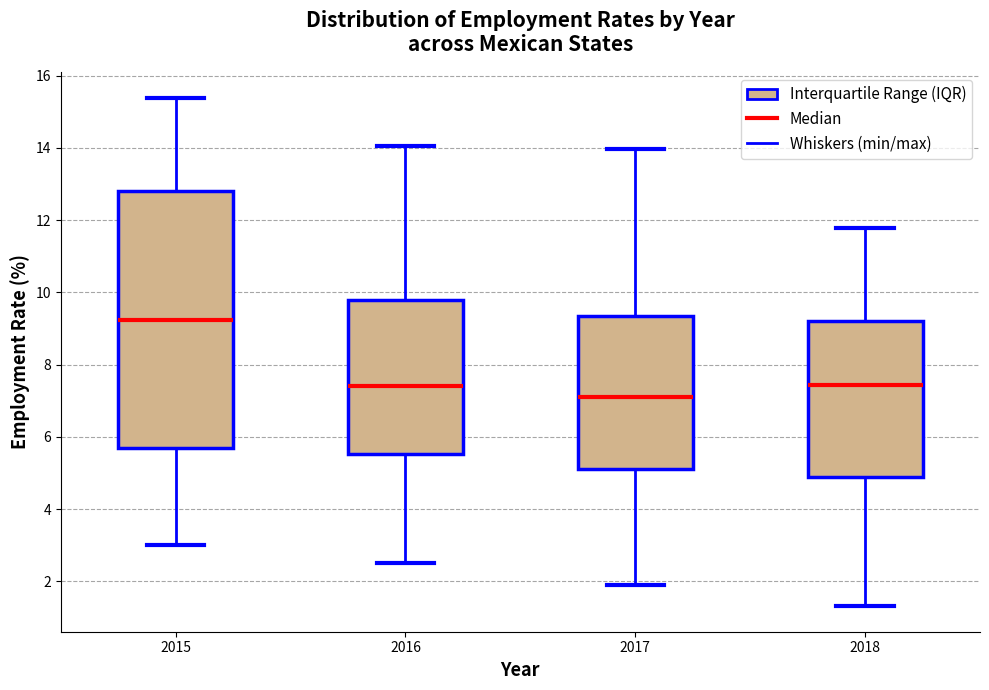

Reading left to right, read every box against the y-axis: the position of its median line, the range the box covers, and the ends of its whiskers. The values are not printed on the chart, so give them approximately, as read against the axis.

2015: median 9.2, box 5.6 to 12.8, whiskers 3.0 to 15.4
2016: median 7.4, box 5.6 to 9.8, whiskers 2.6 to 14.0
2017: median 7.2, box 5.2 to 9.4, whiskers 2.0 to 14.0
2018: median 7.4, box 4.8 to 9.2, whiskers 1.4 to 11.8